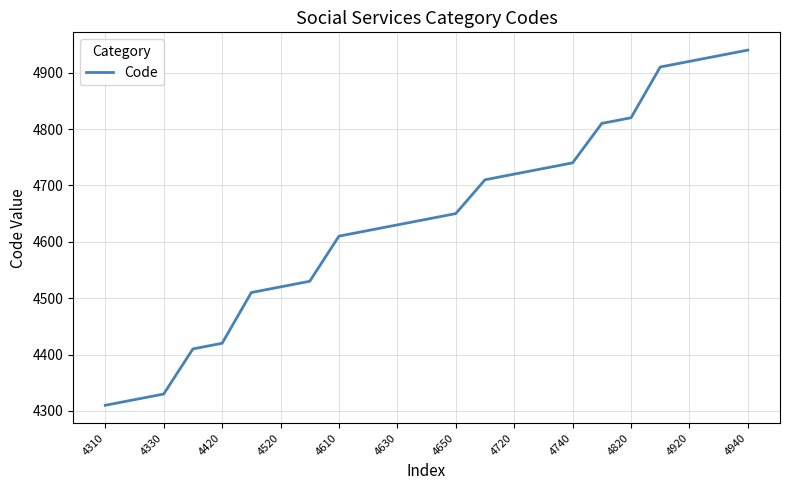

What is the difference between the maximum and minimum values?

630